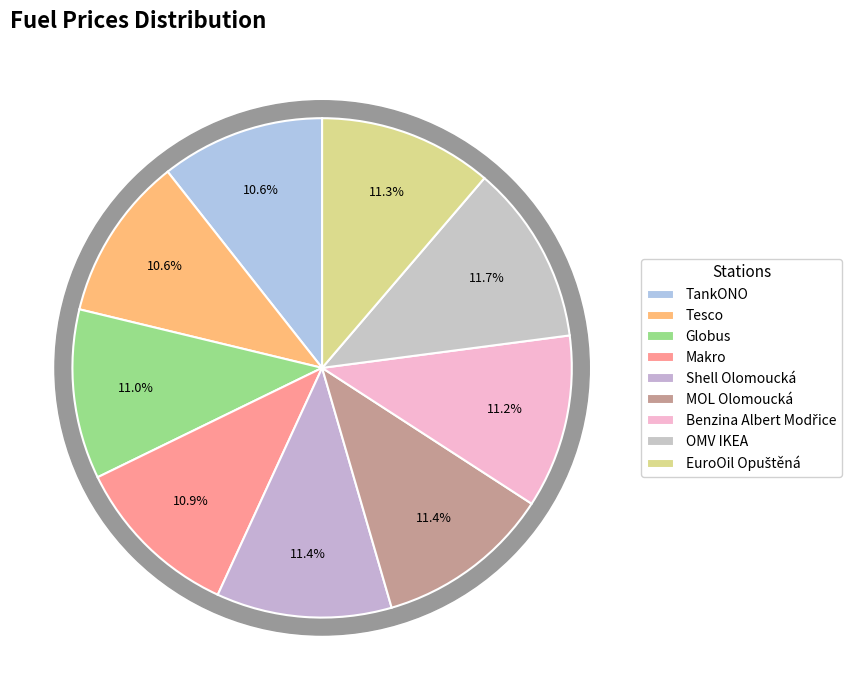

Which slice is the smallest?

TankONO